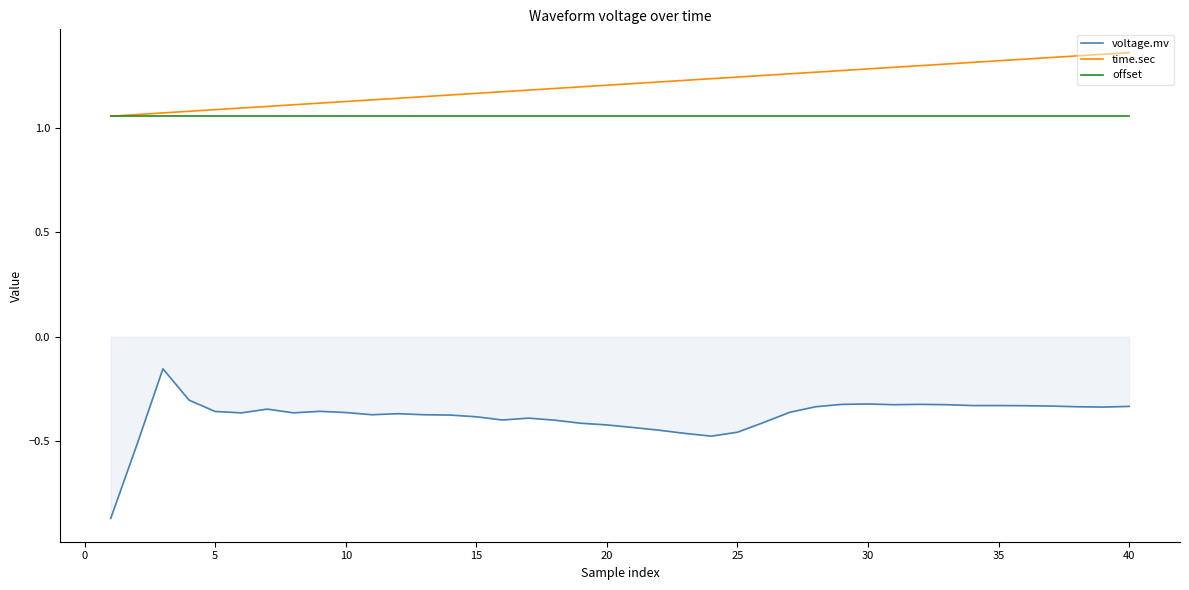

True or false: voltage.mv and offset cross at least once.

False